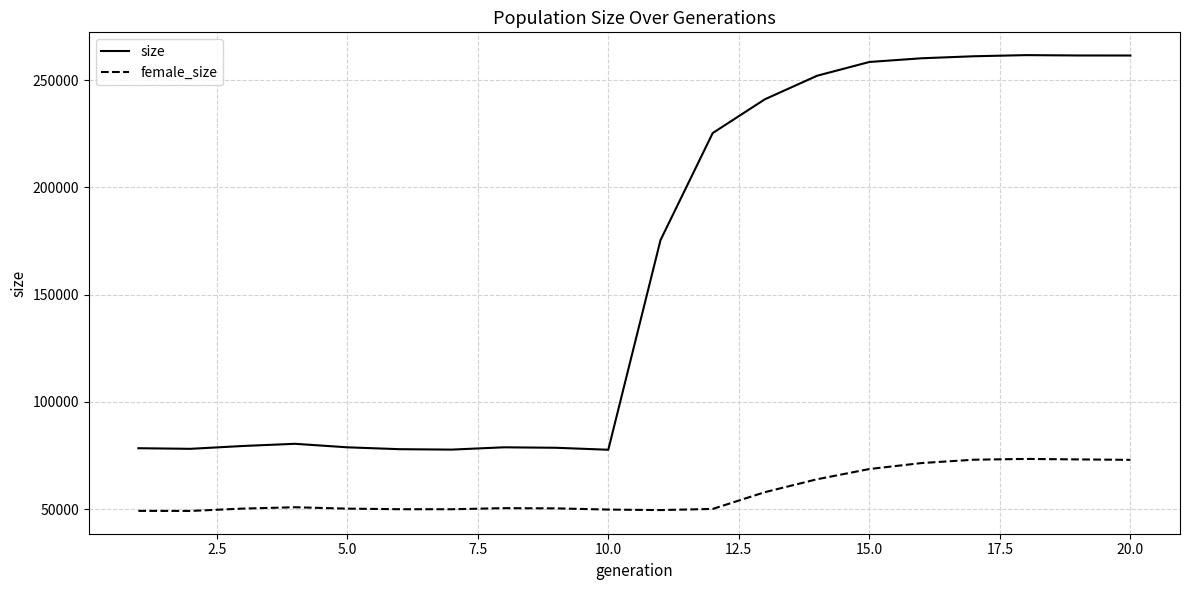

Rank the series by their average value, from highest to lowest.

size, female_size